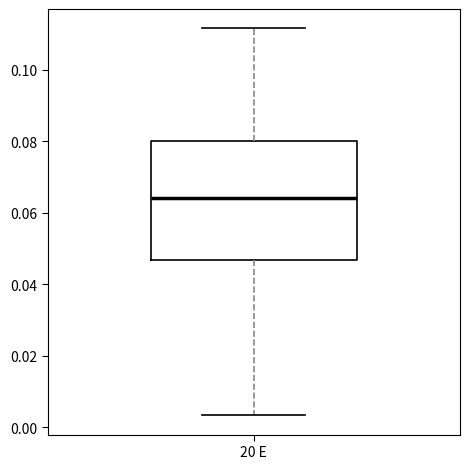

Where is the lower edge of the box for 20 E on the y-axis? The values are not printed on the chart, so give them approximately, as read against the axis.

0.046